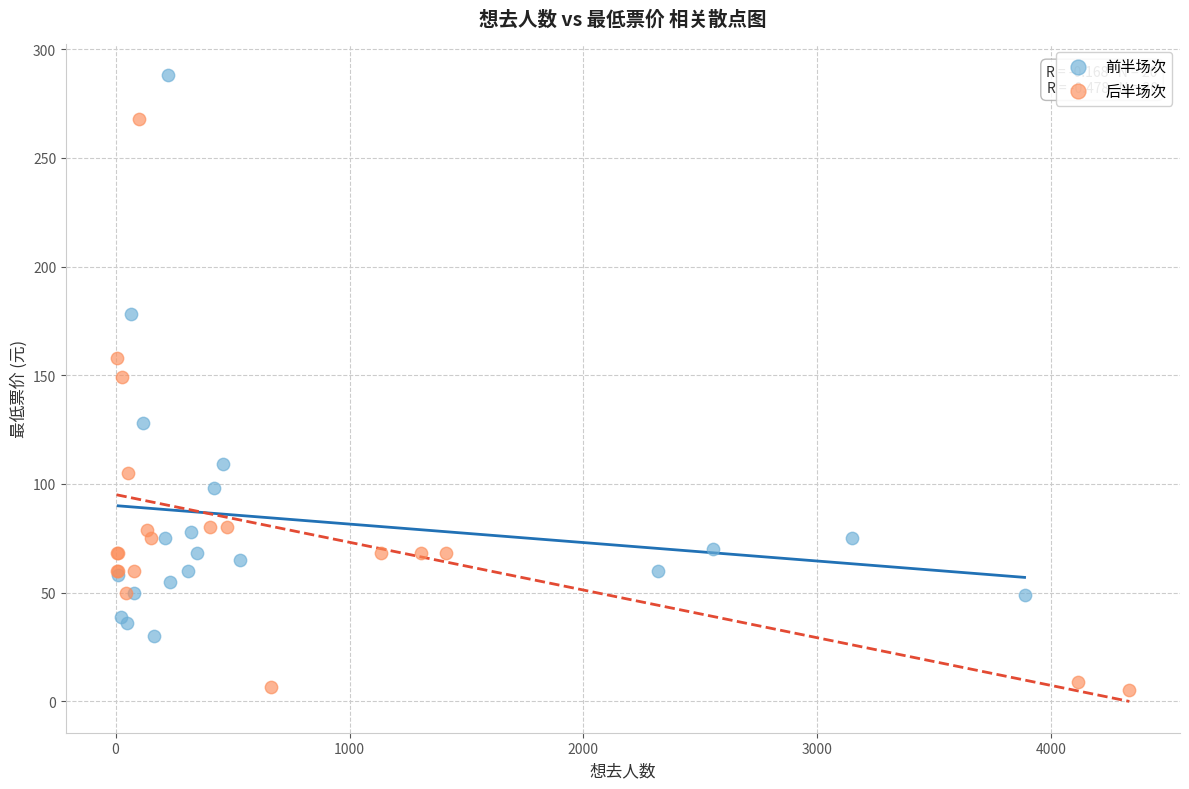

Which series contains the highest Y value?

前半场次